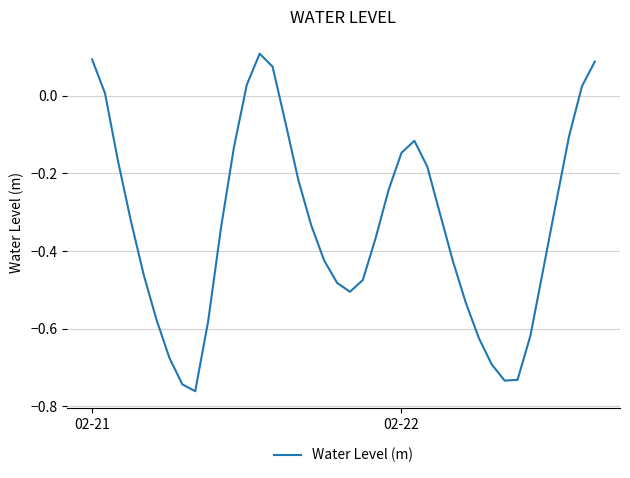

What is the difference between the maximum and minimum values?

0.9